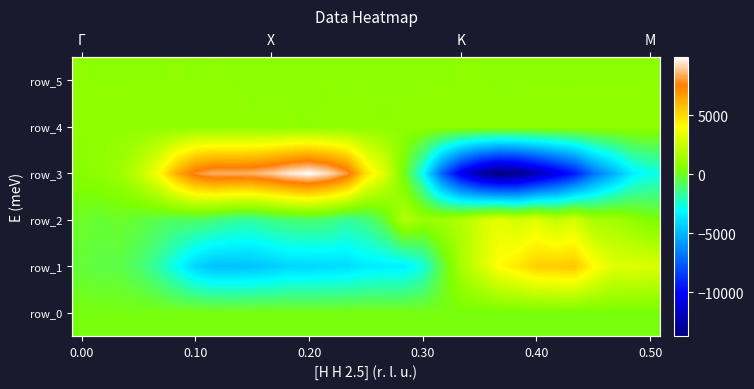

The row_4 series shows 916.0 at 28. True or false?

True